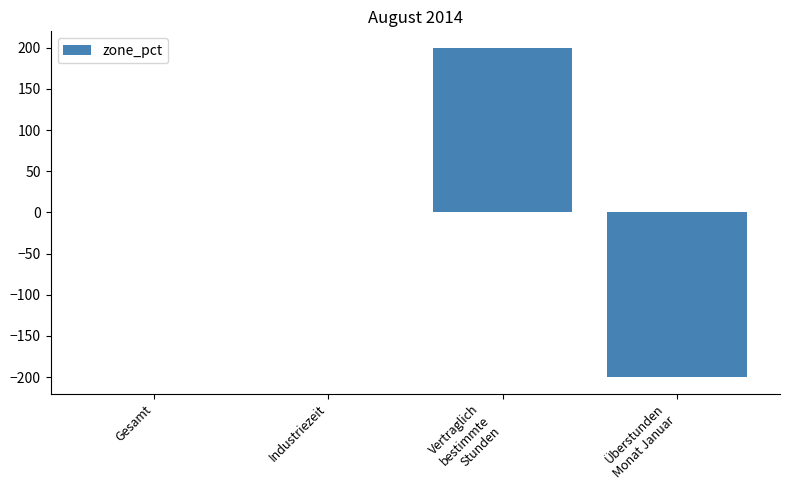

Read the value at Überstunden
Monat Januar, to the nearest 50.

-200